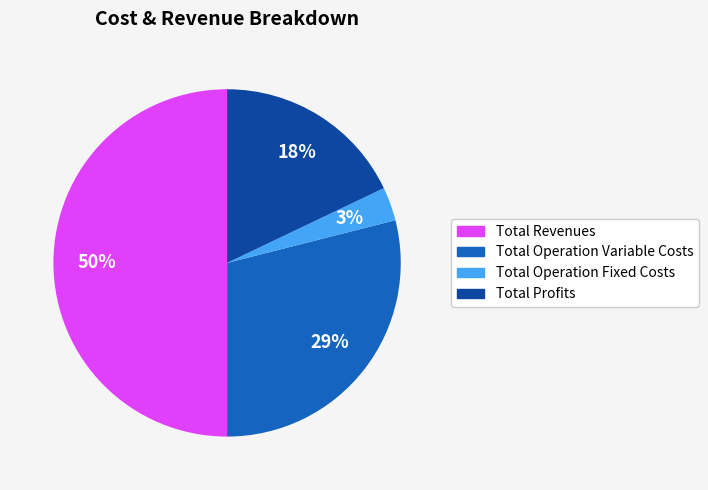

To the nearest percent, what is the difference between the largest and smallest slice percentages?

47%